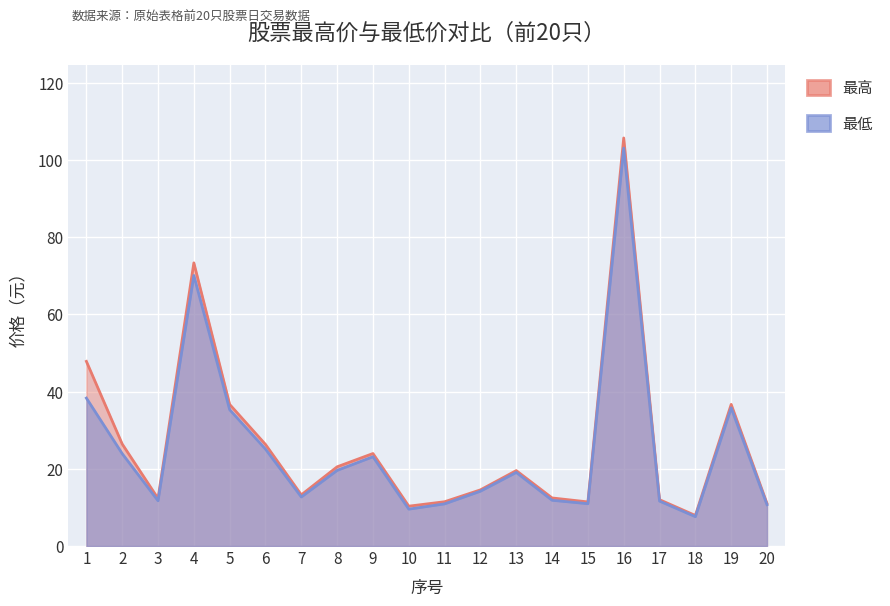

Which series has the widest spread of values?

最高